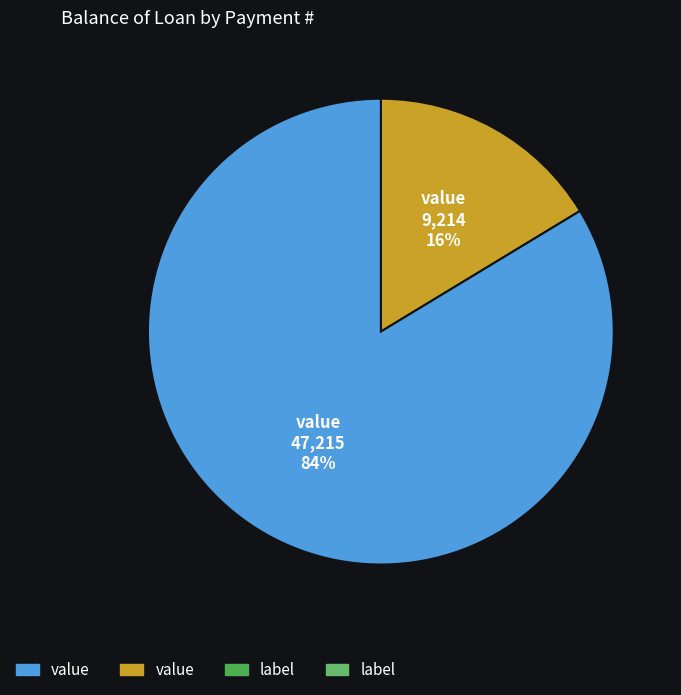

To the nearest percent, what is the average slice percentage?

50%